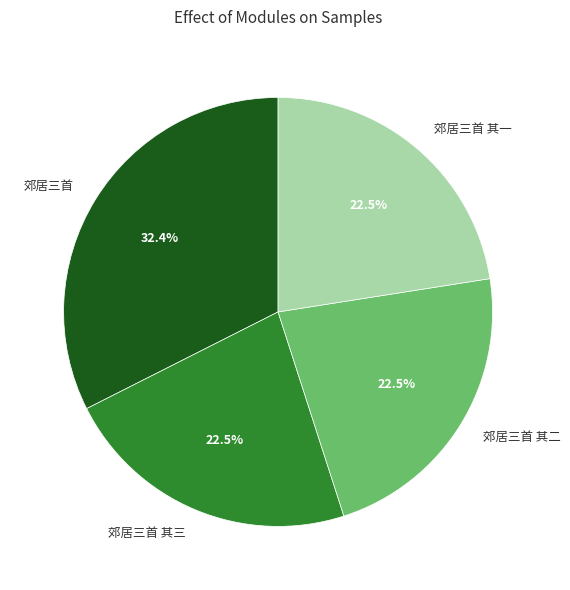

Does 郊居三首 其二 account for over 50% of the chart?

No